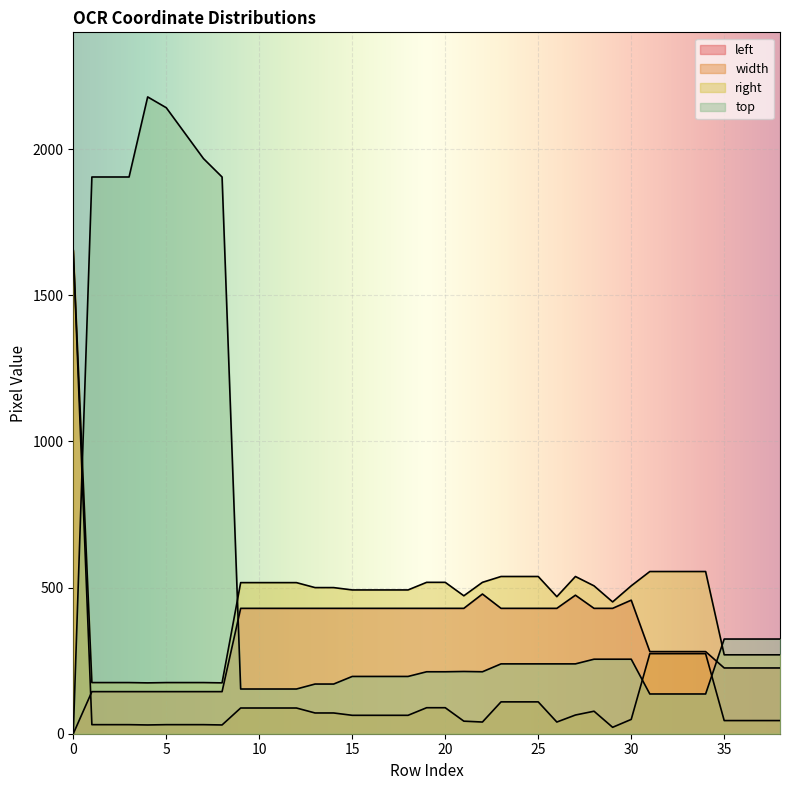

At how many categories does at least one series exceed 280?

39